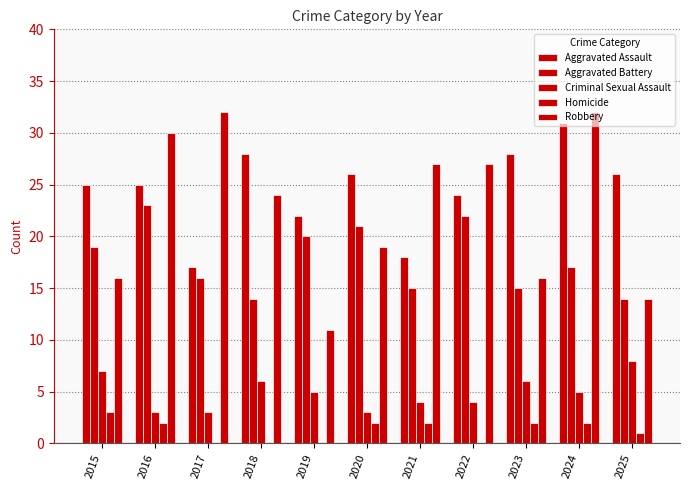

What is the sum of all Aggravated Battery values?

196